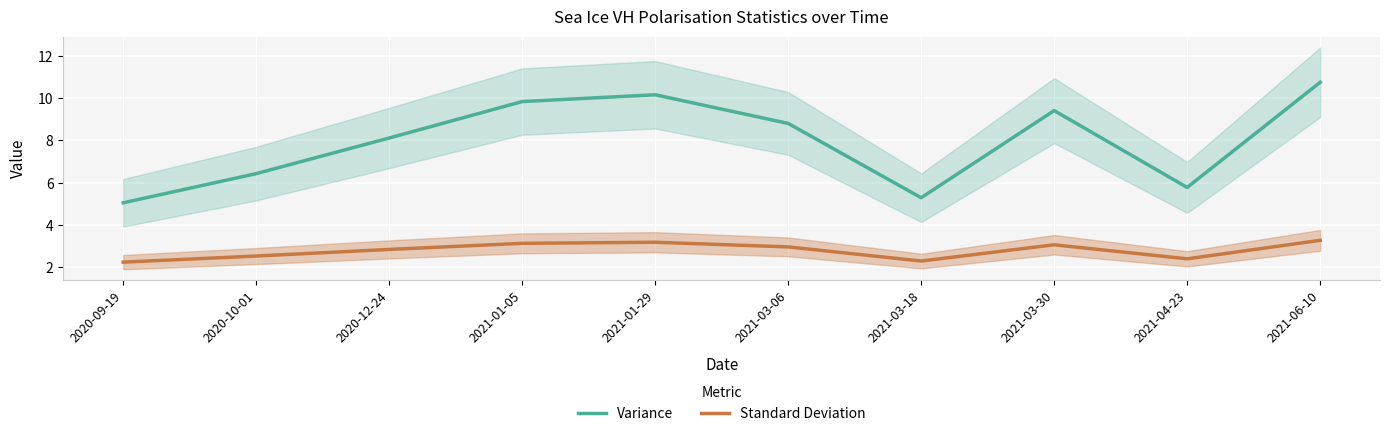

True or false: Variance and Standard Deviation intersect in this chart.

False